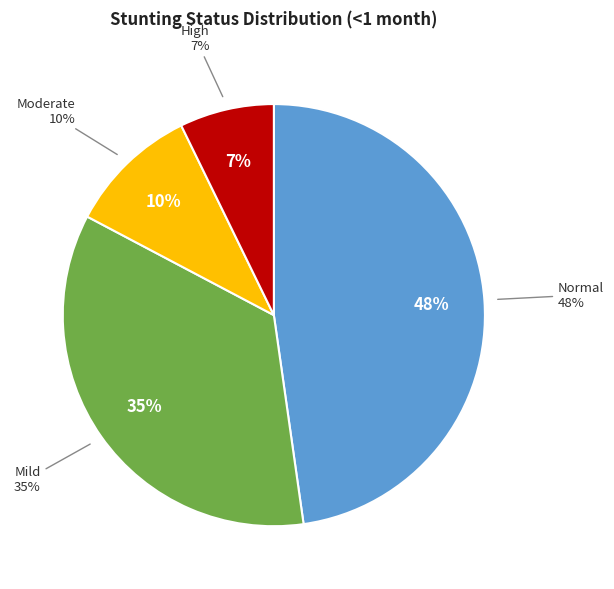

Is Normal (HAZ-score > -1) the majority of the pie?

No